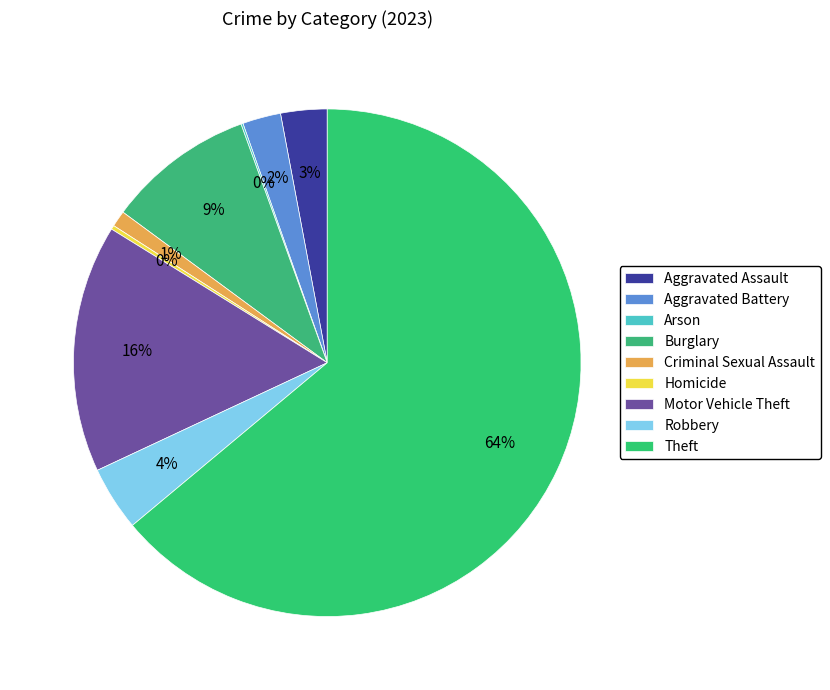

Count the number of slices in the pie.

9